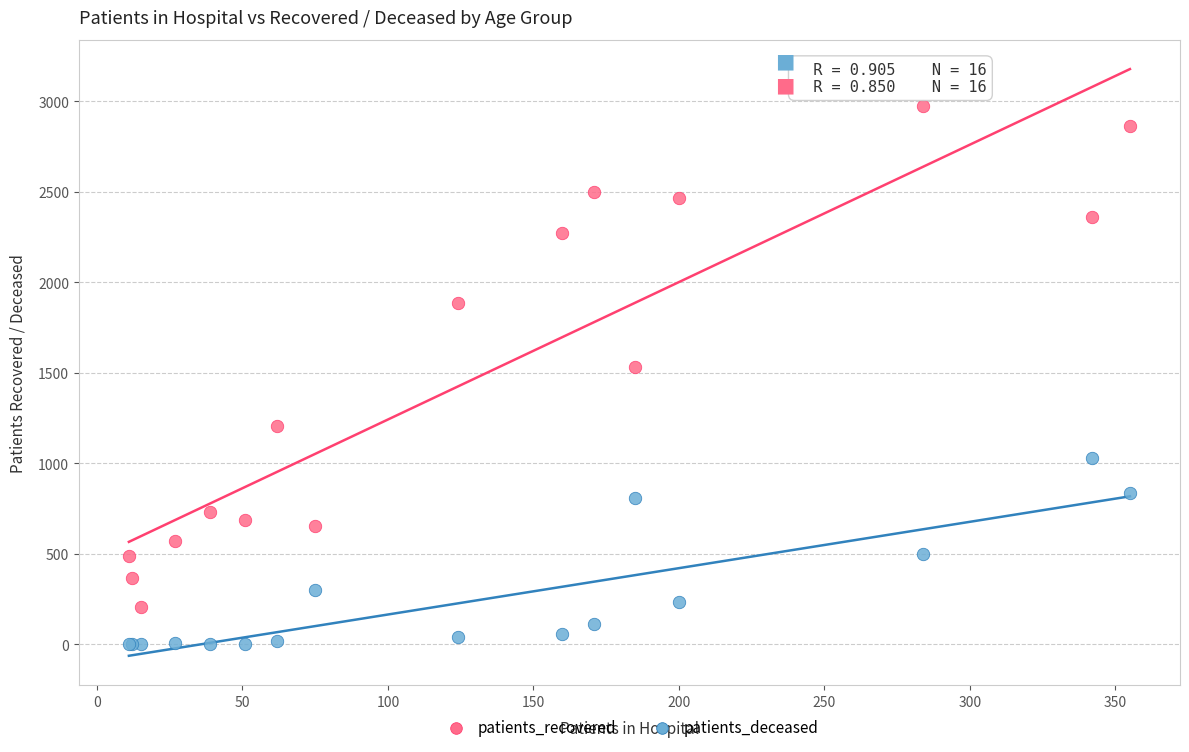

Which series has the widest spread of Y values?

patients_recovered